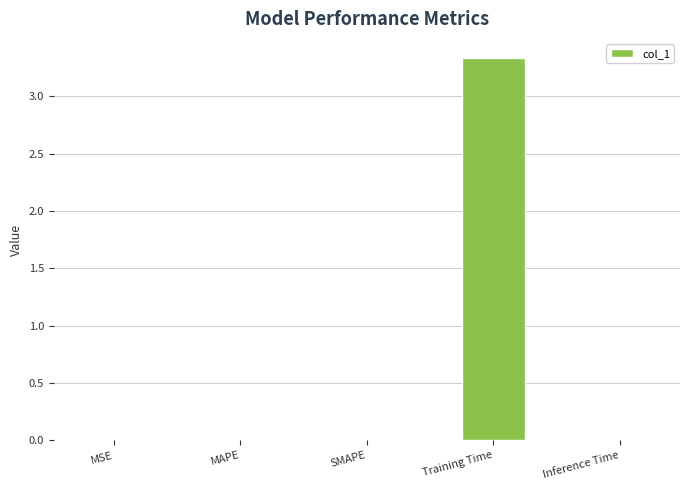

What value does the data have at Training Time?

3.3